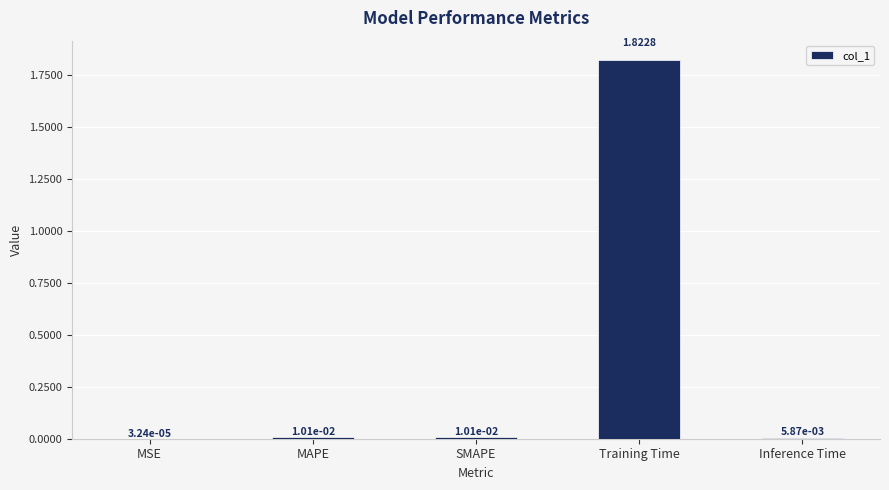

Which category has the highest value across all series?

Training Time